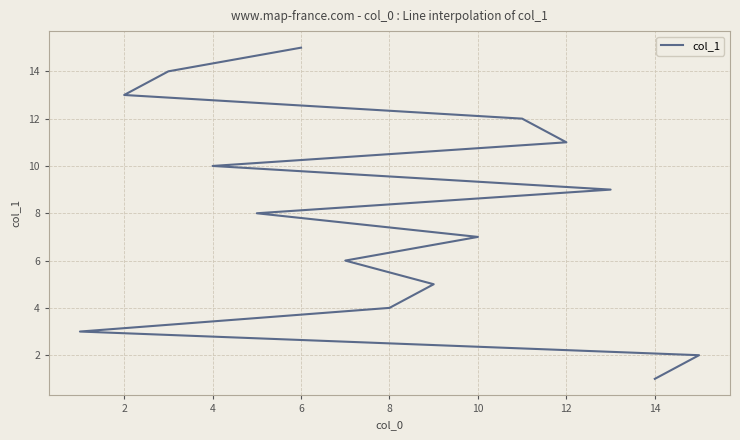

Is it true that the value at 10 is 1?

False